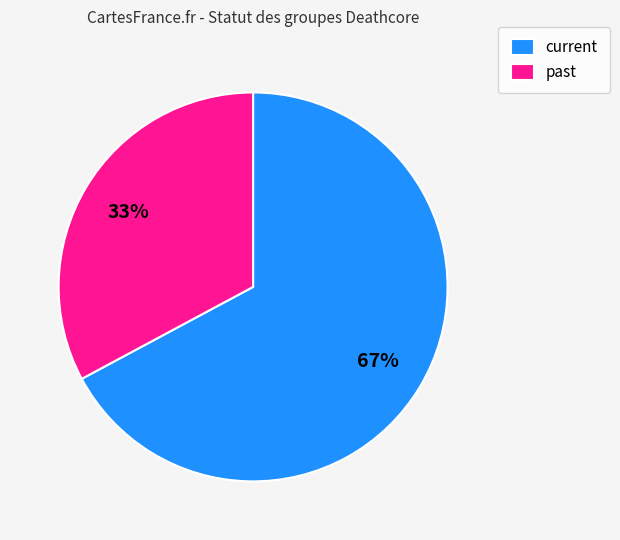

What is the ratio of the value at current to the value at past?

2.0